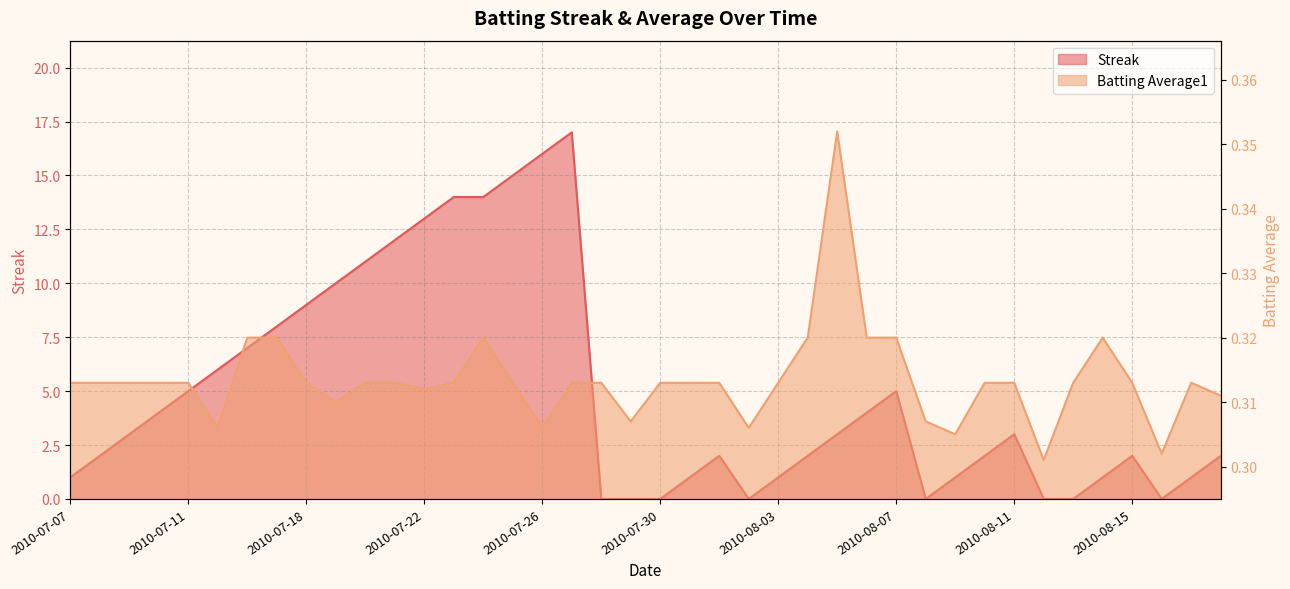

How many positive values does the Streak series have?

32